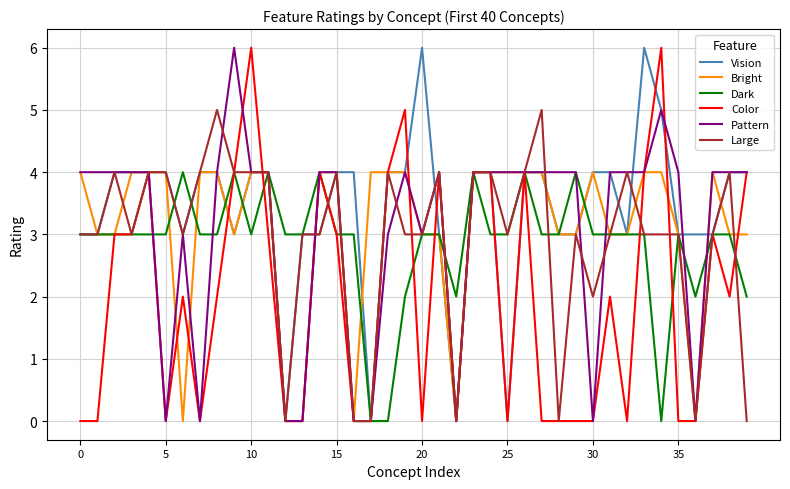

Which series has the largest total across all categories?

Vision